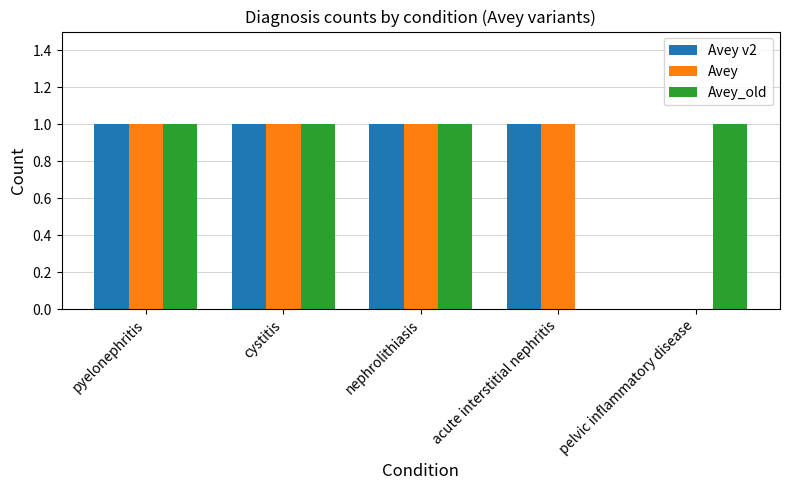

The value of Avey at pyelonephritis is 2. True or false?

False